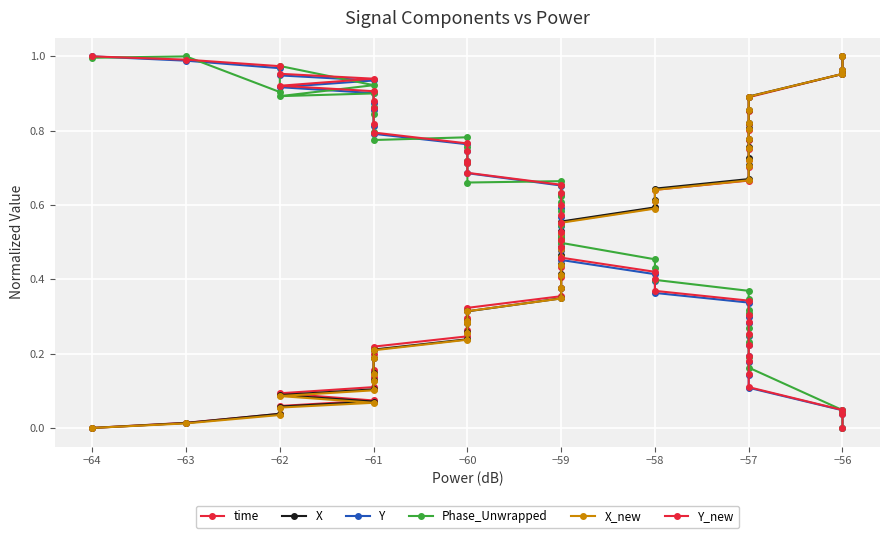

True or false: X_new has more than 1 points higher than both neighbors.

False